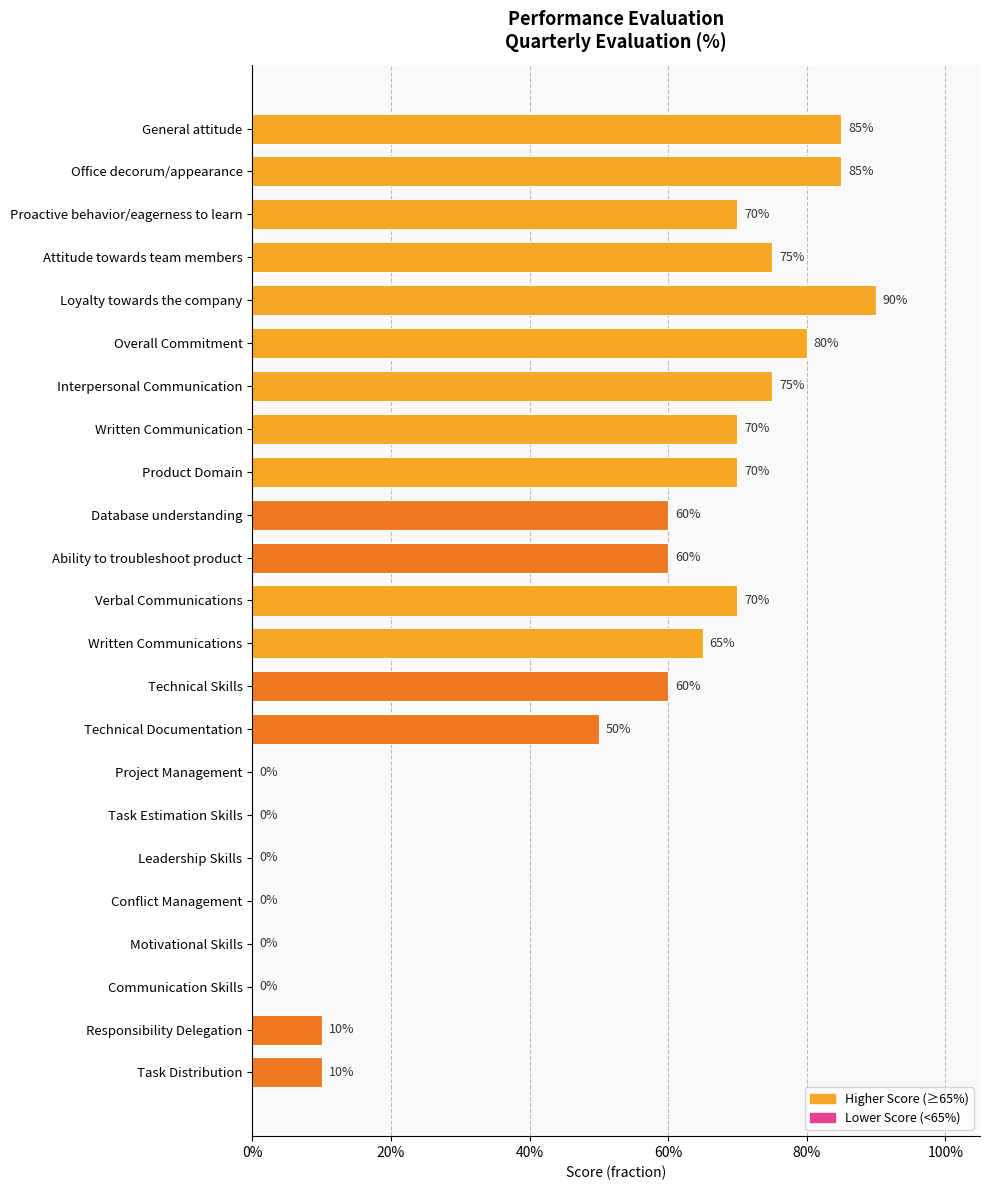

What is the difference between the maximum and minimum values?

0.9